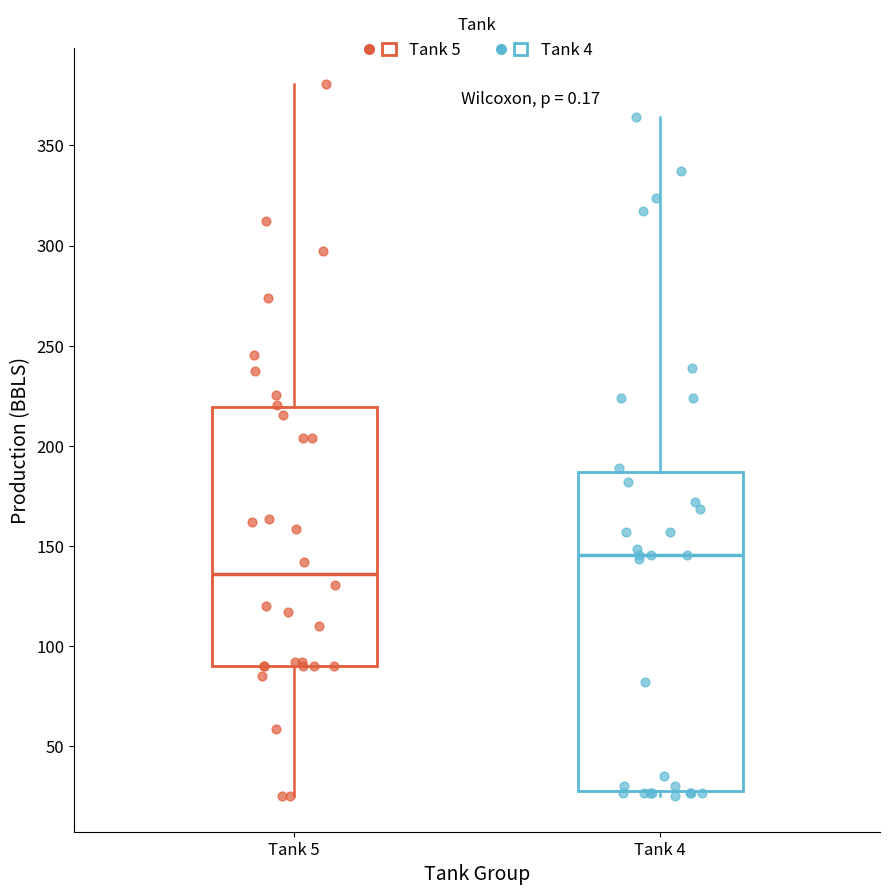

Comparing the boxes themselves (not the whiskers), which one is the tallest?

Tank 4